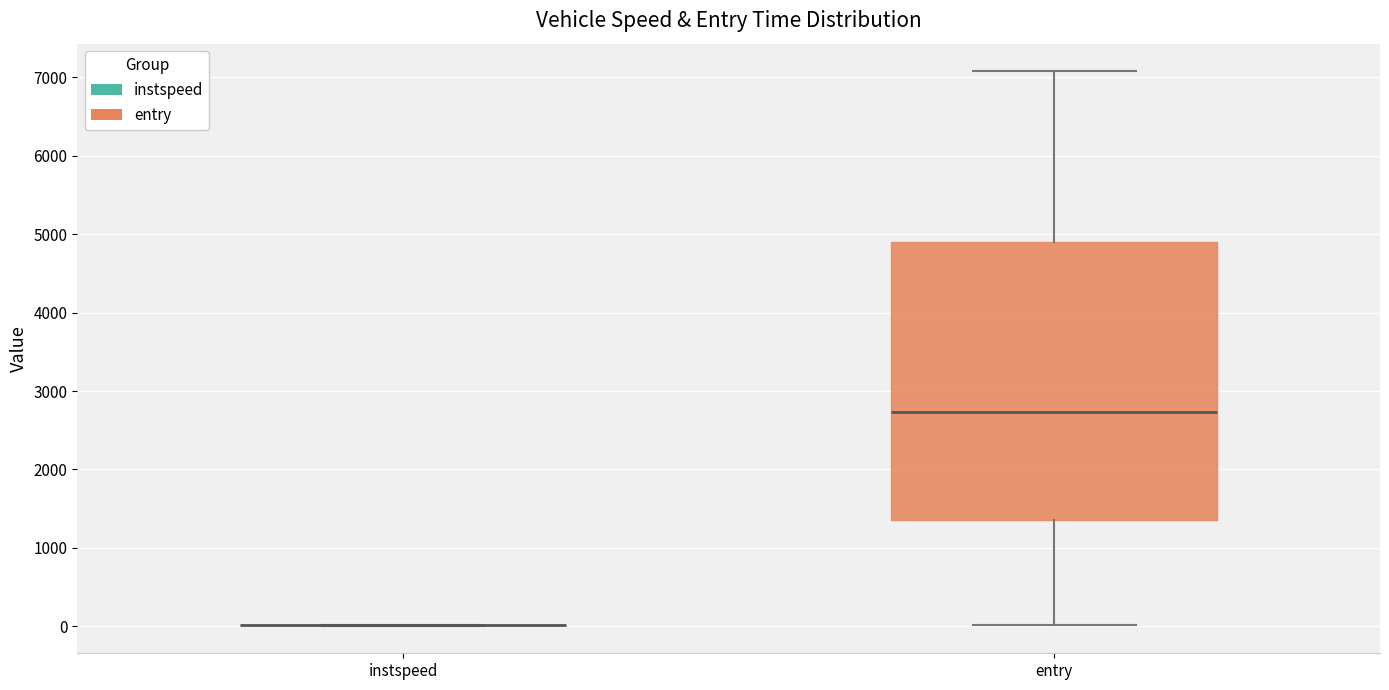

Where does the median line of the box for entry sit on the y-axis? The values are not printed on the chart, so give them approximately, as read against the axis.

2700